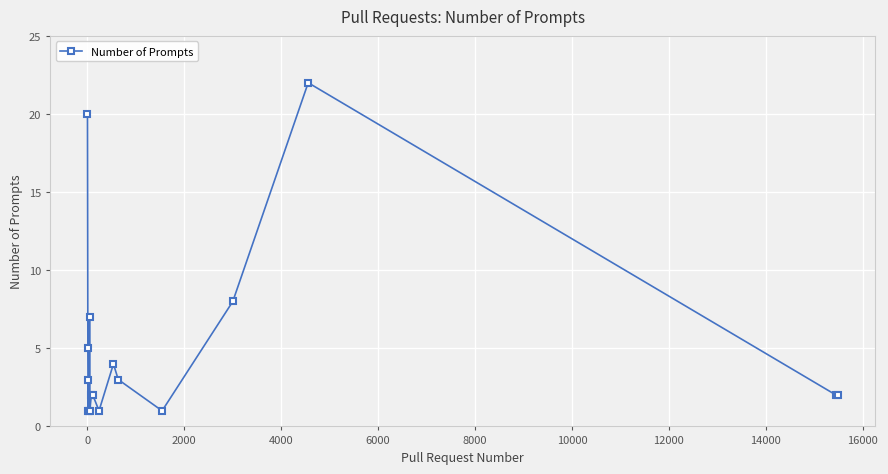

What is the maximum value shown in the chart?

22